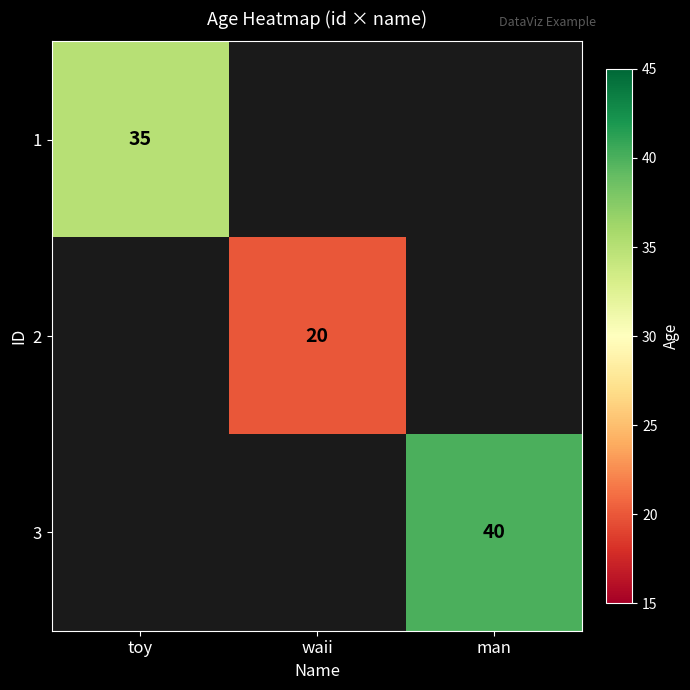

The value of 1 at toy is 35. True or false?

True